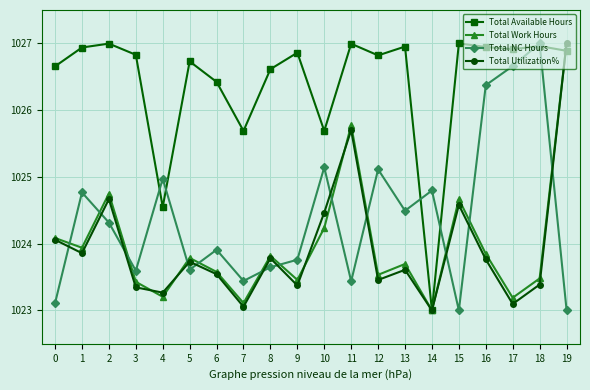

What is the difference between the second highest and second lowest values in the Total Available Hours series?

2.4